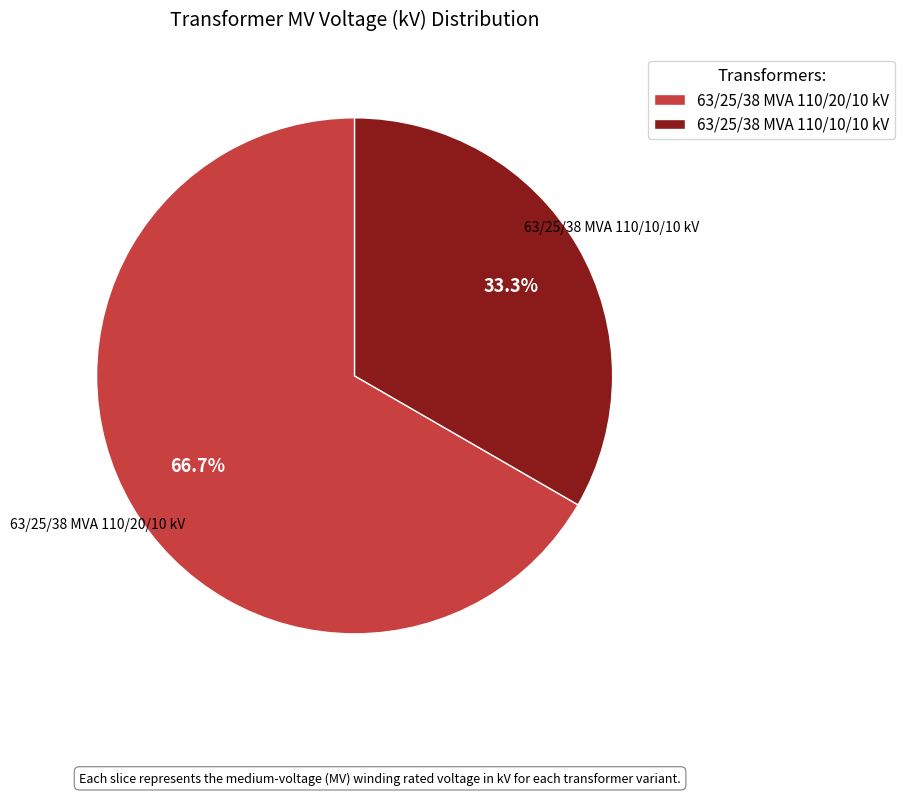

Does 63/25/38 MVA 110/10/10 kV represent more than half of the total?

No